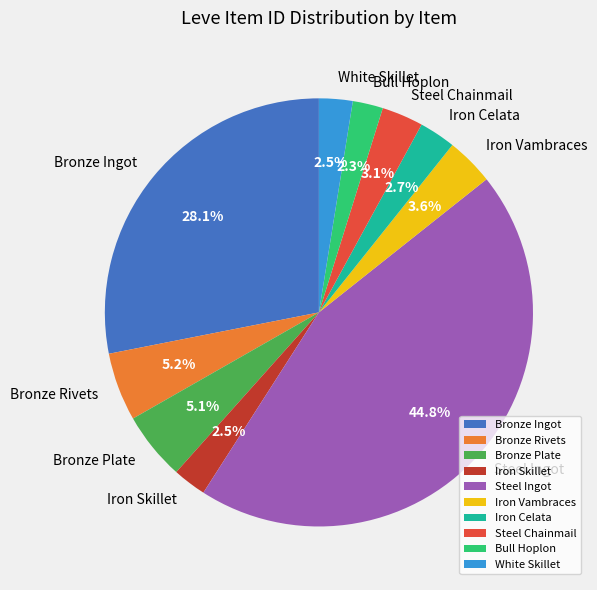

Which has a higher value, Steel Chainmail or Bronze Plate?

Bronze Plate